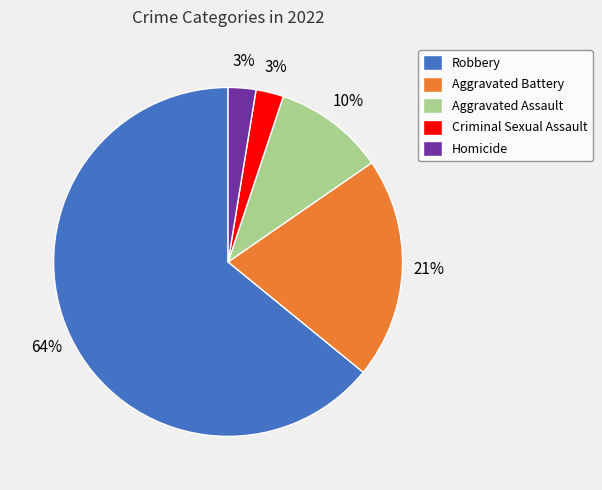

Which slice represents more than half of the pie?

Robbery